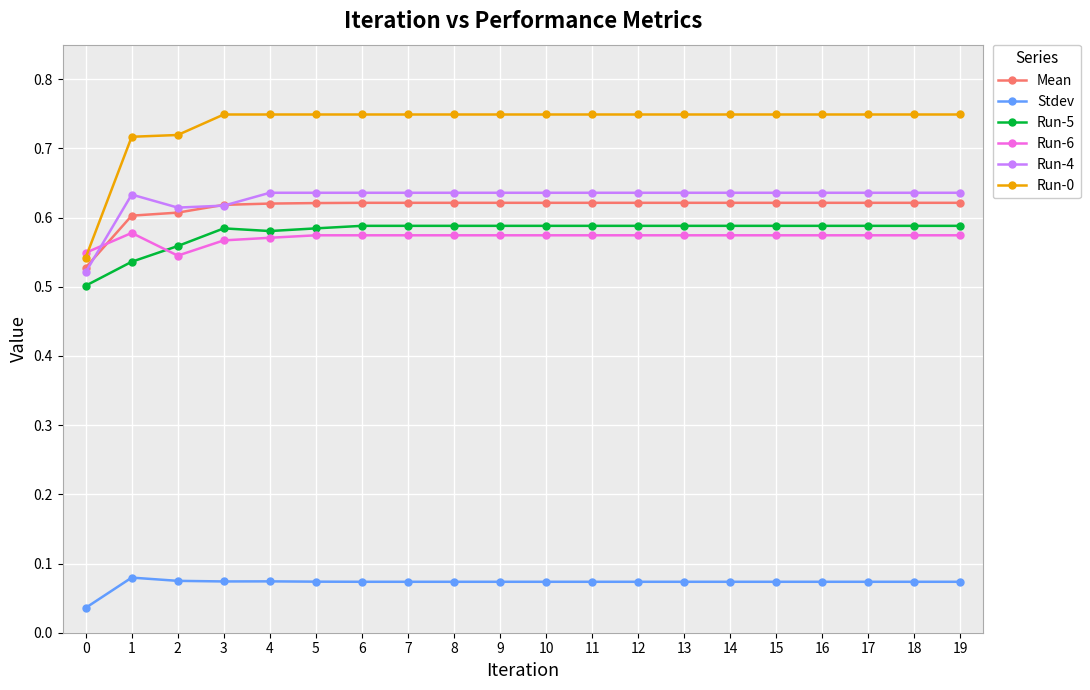

Count the Run-5 values in the range 0 to 1.

20